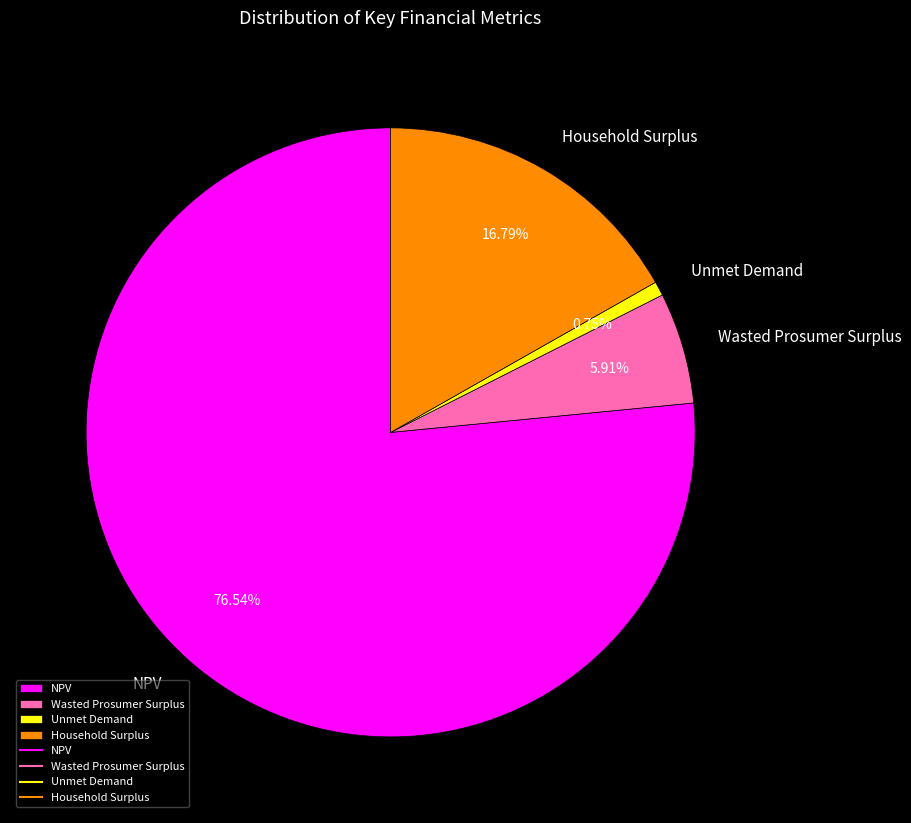

Between Unmet Demand and Wasted Prosumer Surplus, which is larger?

Wasted Prosumer Surplus